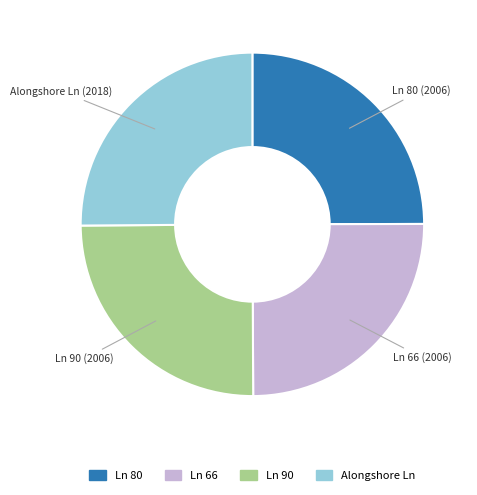

True or false: Alongshore Ln accounts for 25% of the total.

True